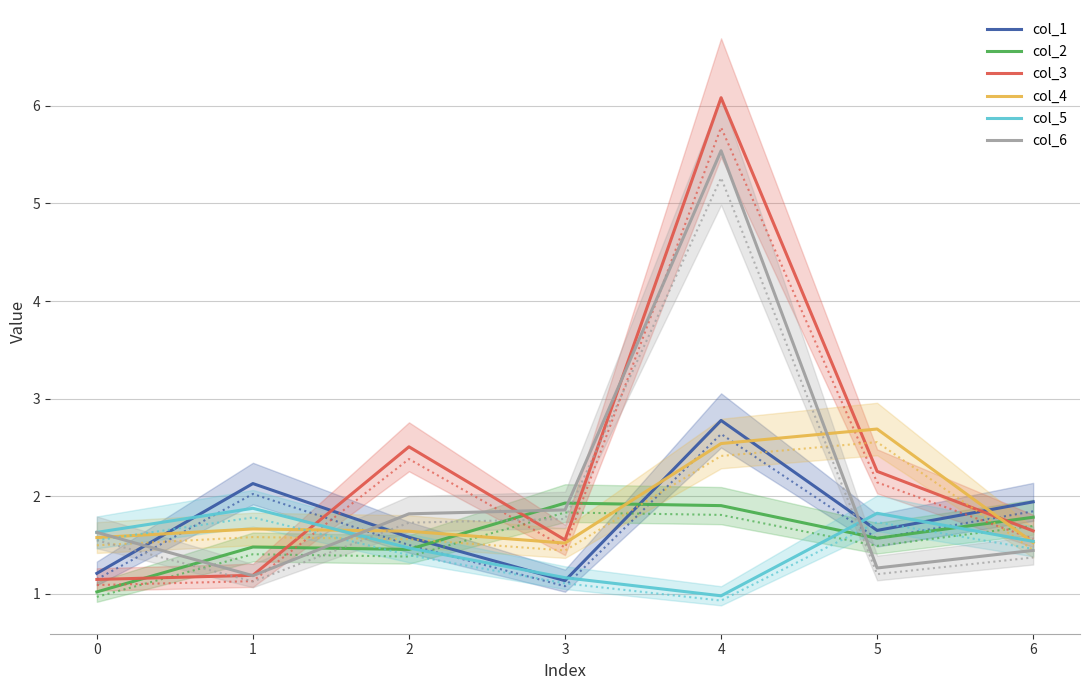

Read the col_4 value at 2.

1.6